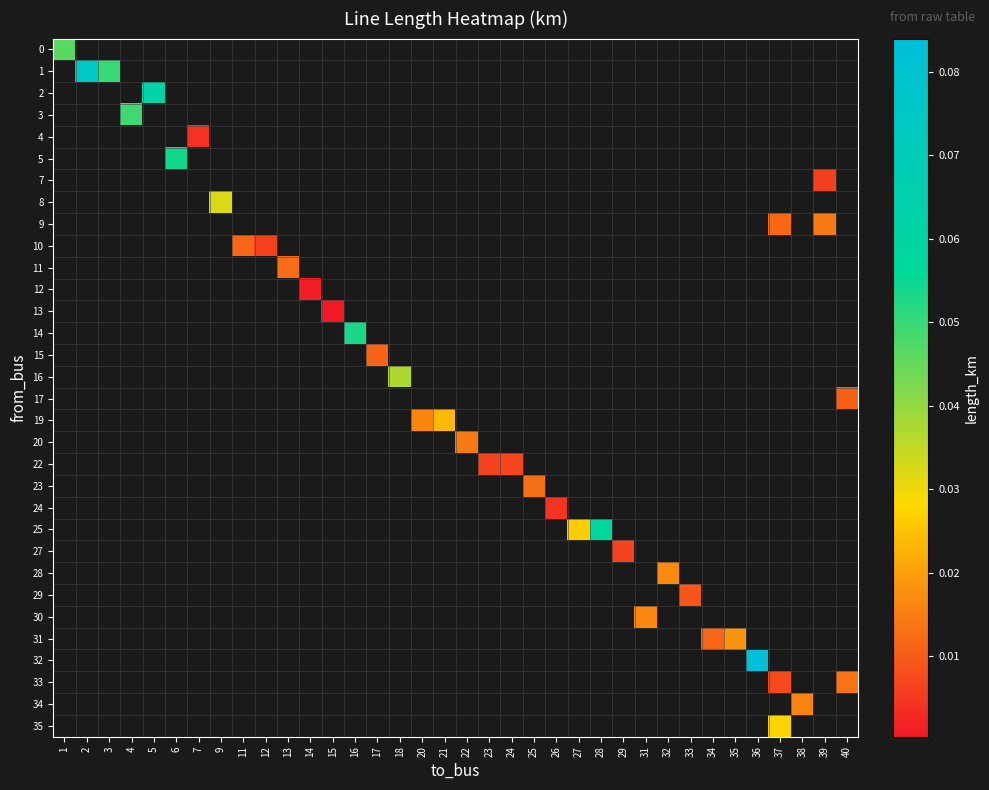

How many series are shown in this chart?

32